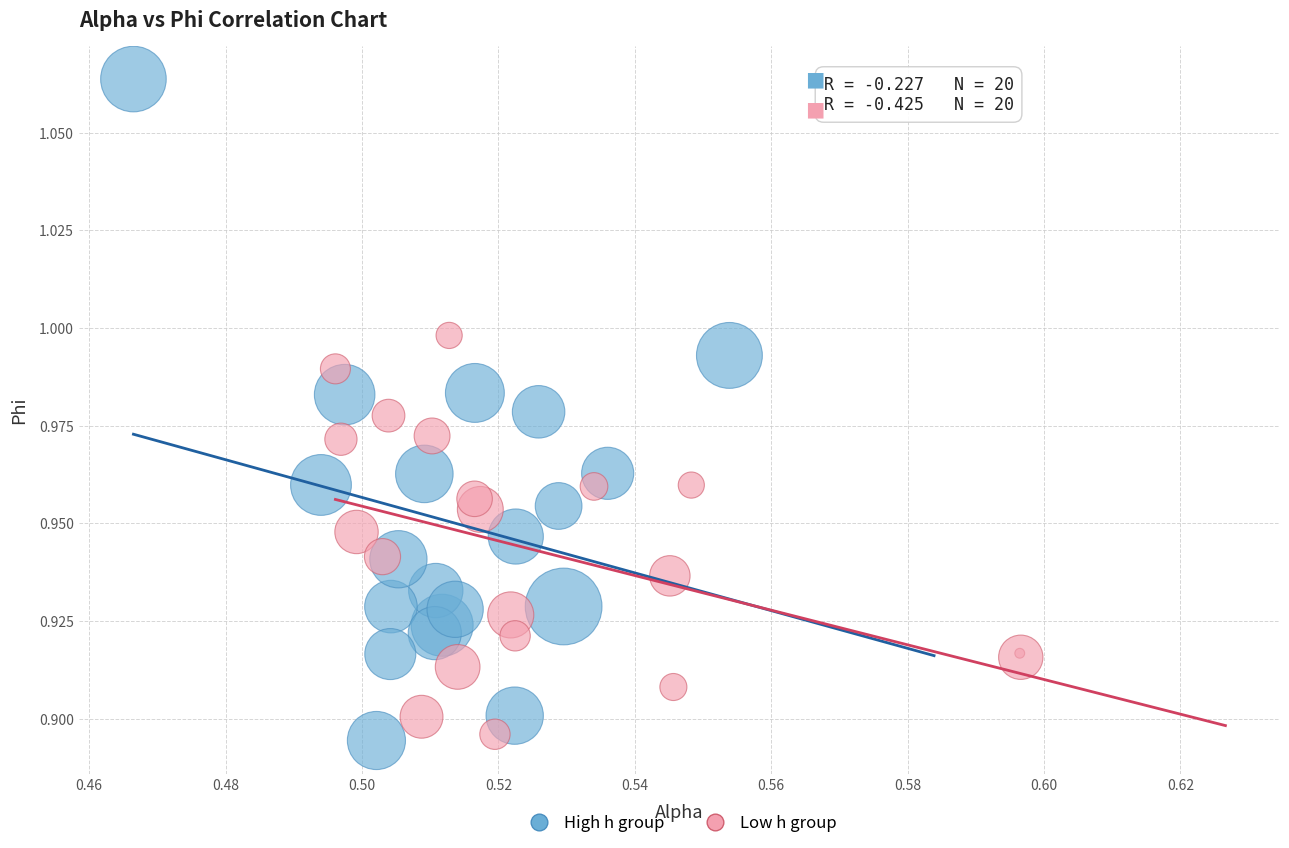

What are all the series names shown in the legend?

High h group, Low h group